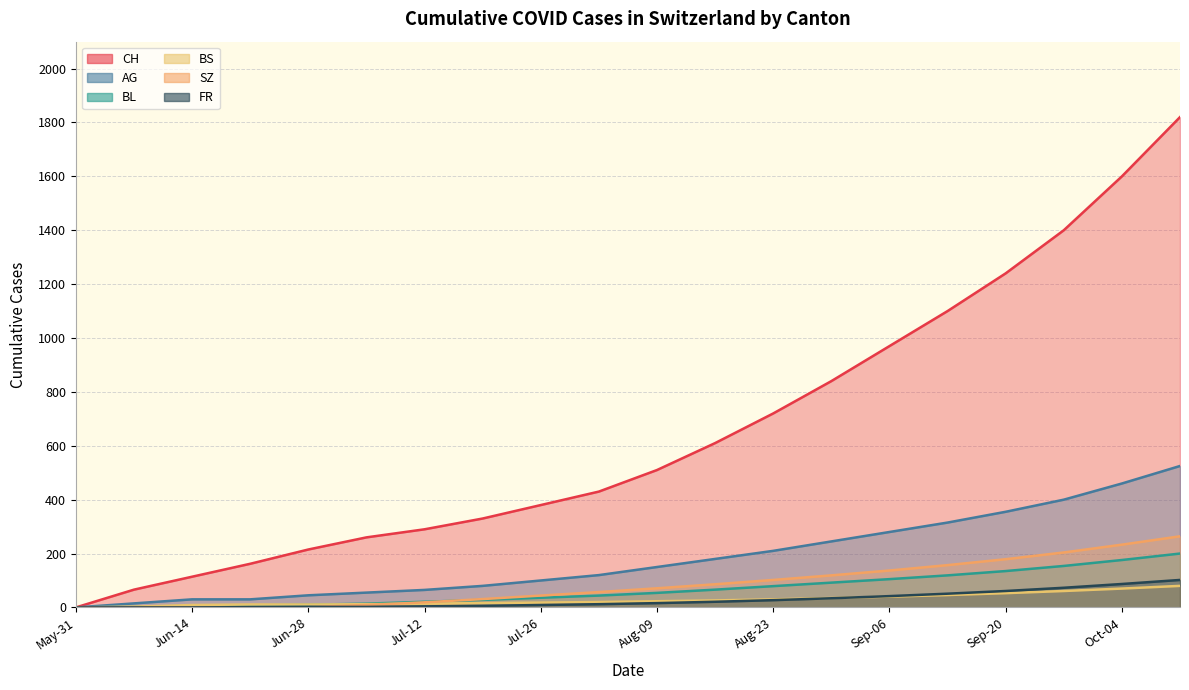

The value of BL at Sep-20 is 124. True or false?

False